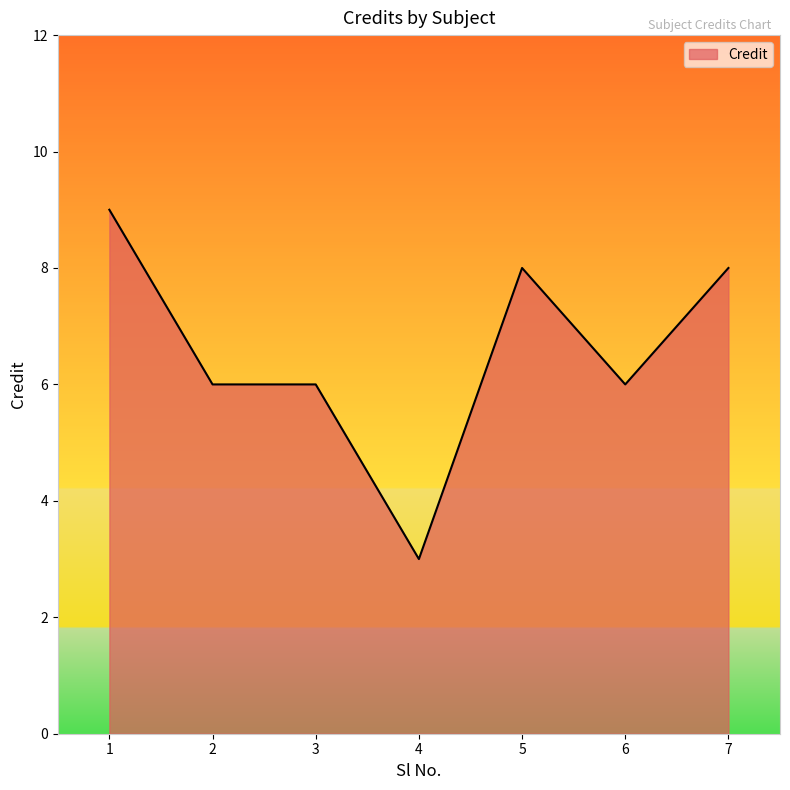

How many distinct data groups are displayed?

1